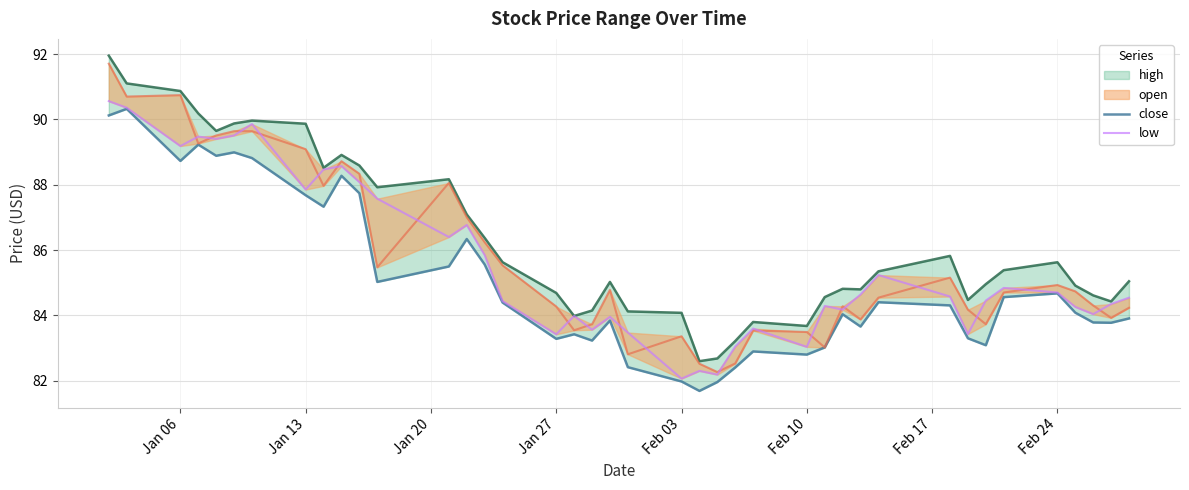

What is the difference between the maximum and minimum values in the low series?

8.5